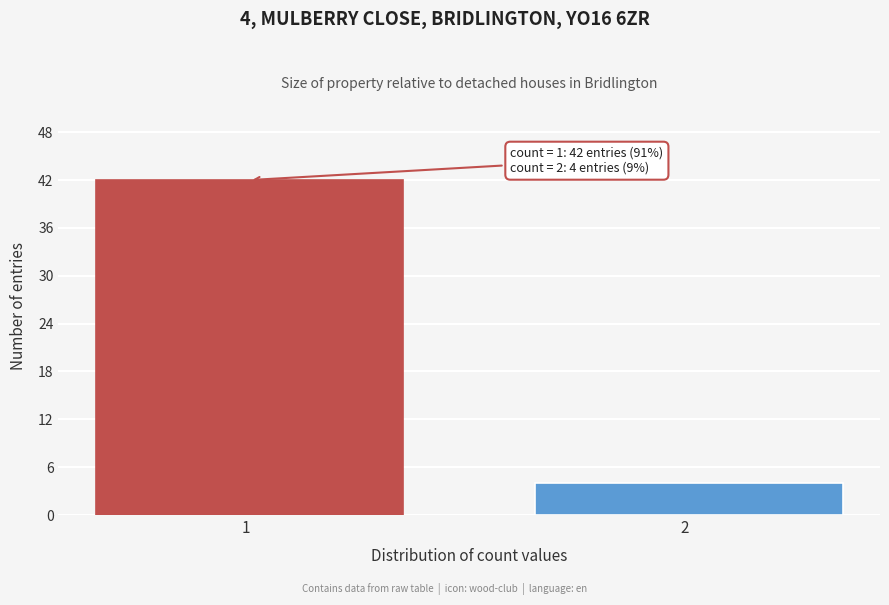

Reading right to left, list all the values displayed in this chart.

2  =4	1  =42